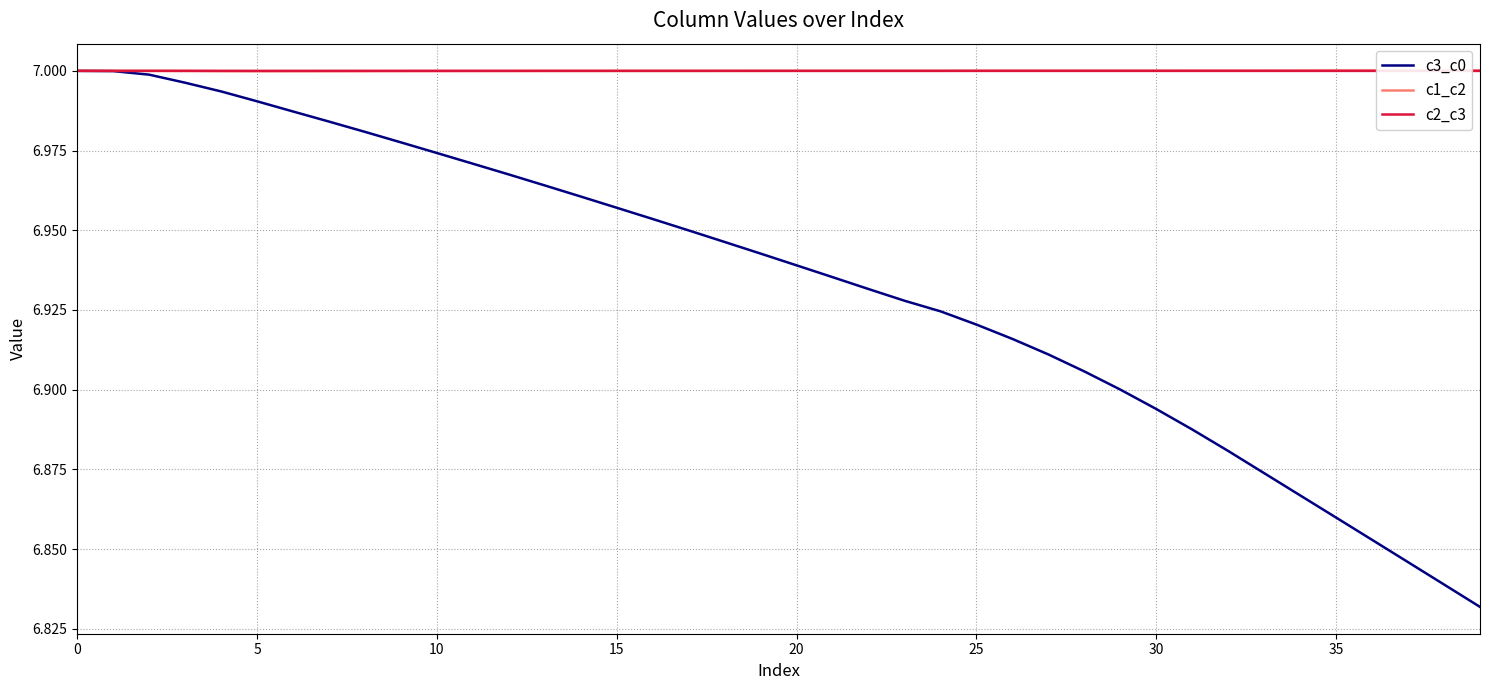

Which series has the largest range (max minus min)?

c3_c0